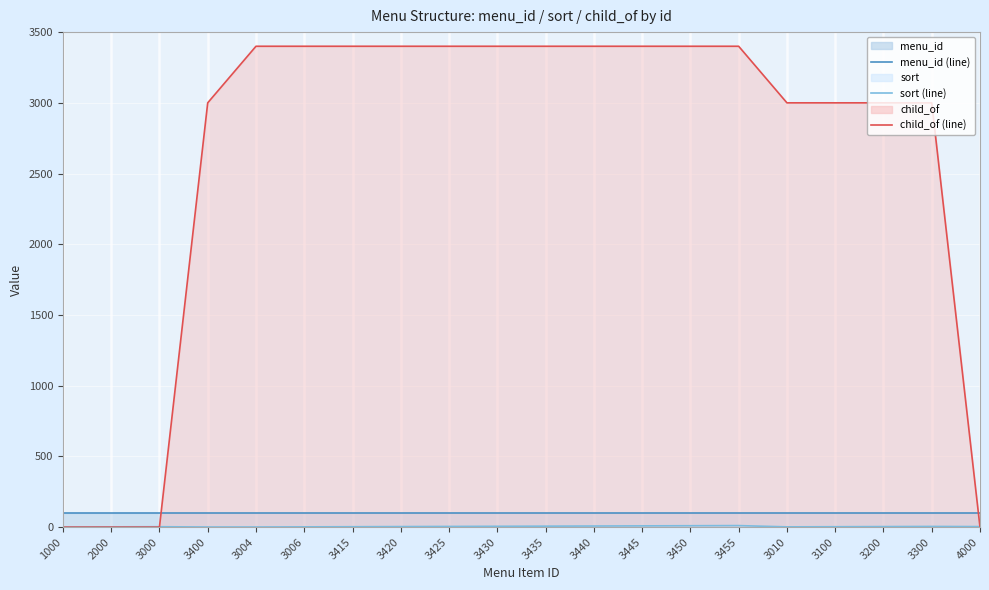

Reading left to right, list all the values displayed in this chart.

menu_id (line): 1000=100	2000=100	3000=100	3400=100	3004=100	3006=100	3415=100	3420=100	3425=100	3430=100	3435=100	3440=100	3445=100	3450=100	3455=100	3010=100	3100=100	3200=100	3300=100	4000=100
sort (line): 1000=1	2000=2	3000=3	3400=1	3004=1	3006=2	3415=3	3420=4	3425=5	3430=6	3435=7	3440=8	3445=9	3450=10	3455=11	3010=2	3100=3	3200=4	3300=5	4000=4
child_of (line): 1000=0	2000=0	3000=0	3400=3000	3004=3400	3006=3400	3415=3400	3420=3400	3425=3400	3430=3400	3435=3400	3440=3400	3445=3400	3450=3400	3455=3400	3010=3000	3100=3000	3200=3000	3300=3000	4000=0